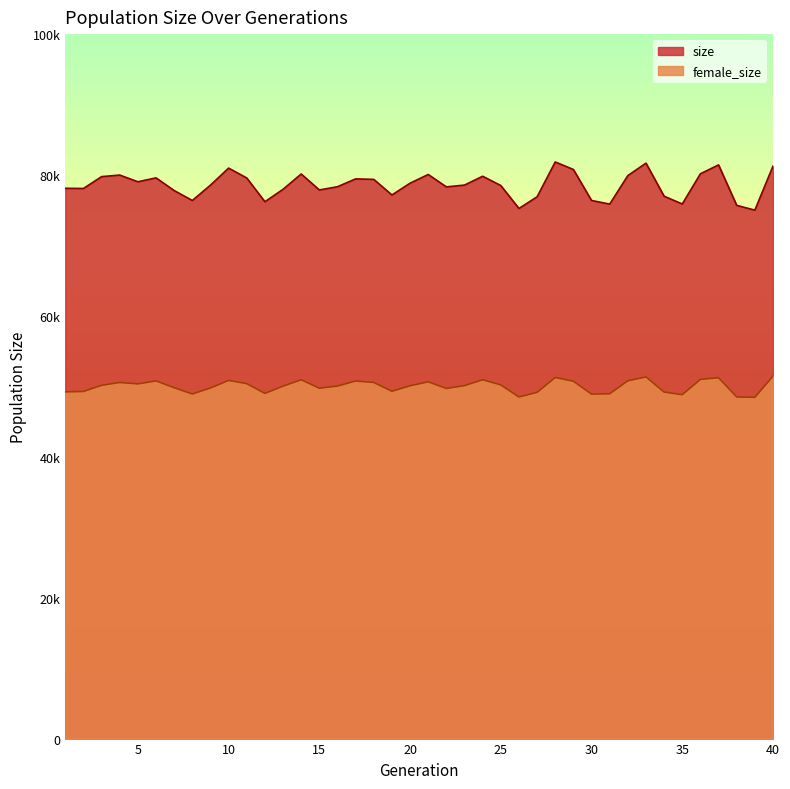

Where is size nearest to the value 78432?

25